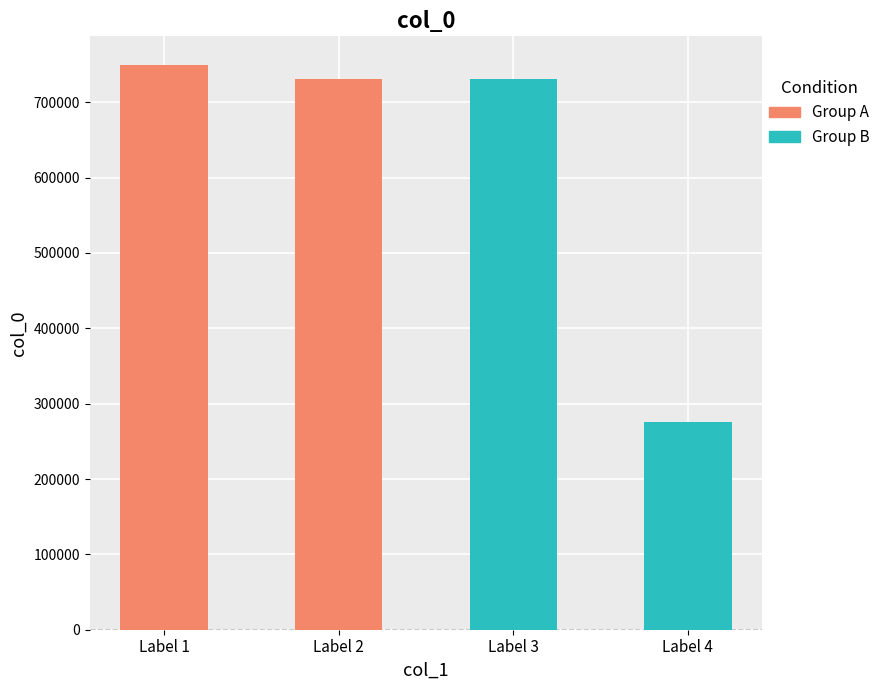

What is the sum of the Group A values at Label 2 and Label 1?

1480359